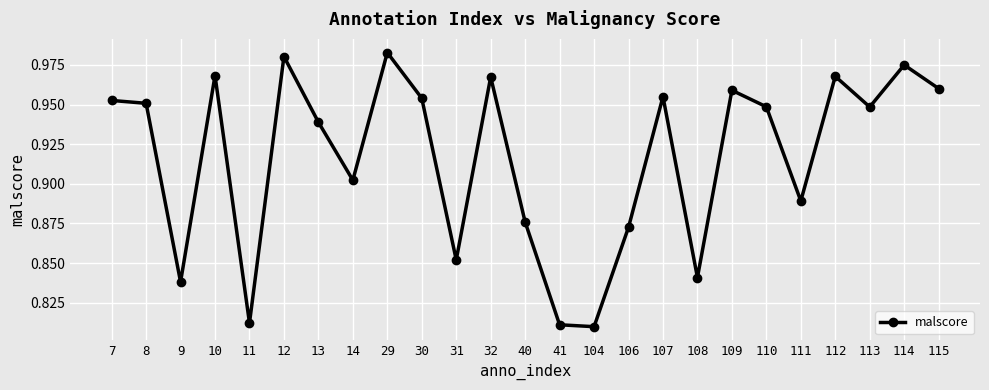

The value at 41 is 1.4. True or false?

False